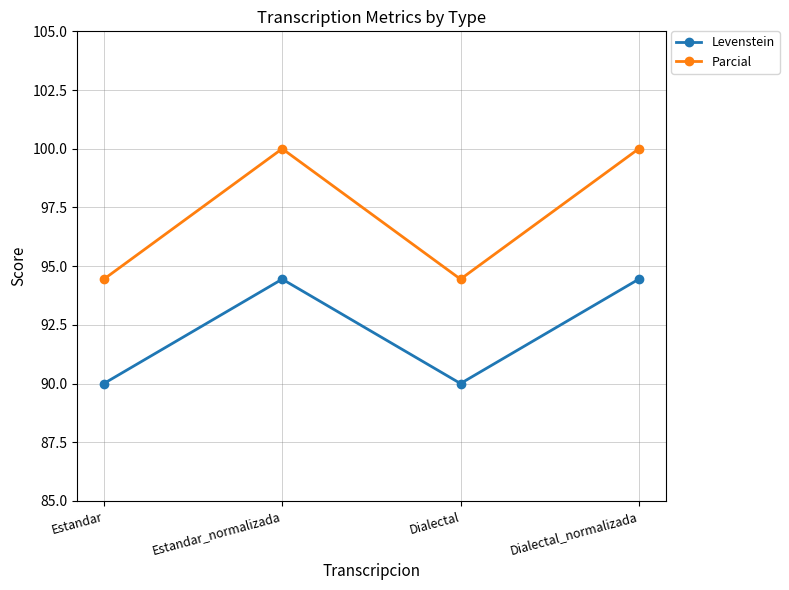

Rank the series by their maximum value, from highest to lowest.

Parcial, Levenstein